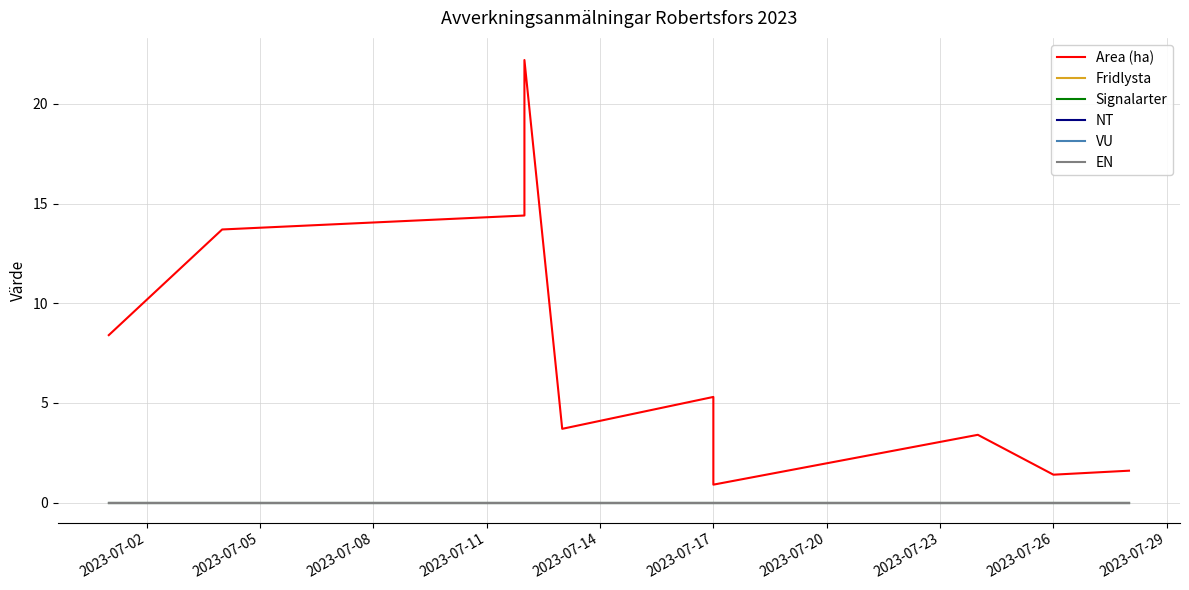

What are all the series names shown in the legend?

Area (ha), Fridlysta, Signalarter, NT, VU, EN